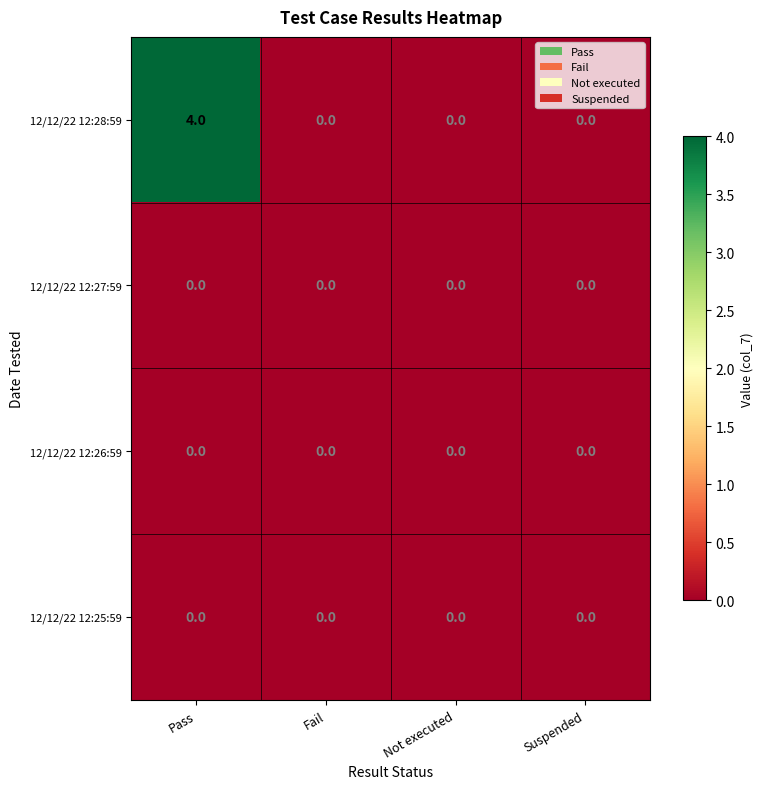

Which series has the widest spread of values?

12/12/22 12:28:59